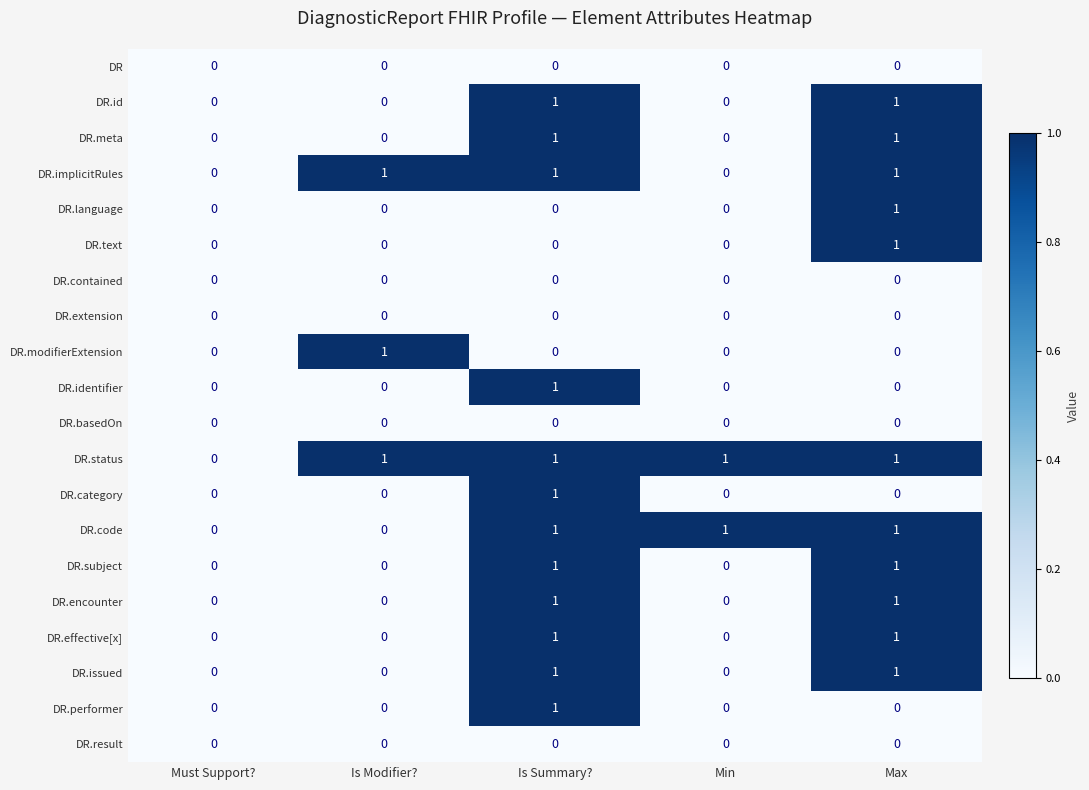

Count the number of categories in the chart.

5